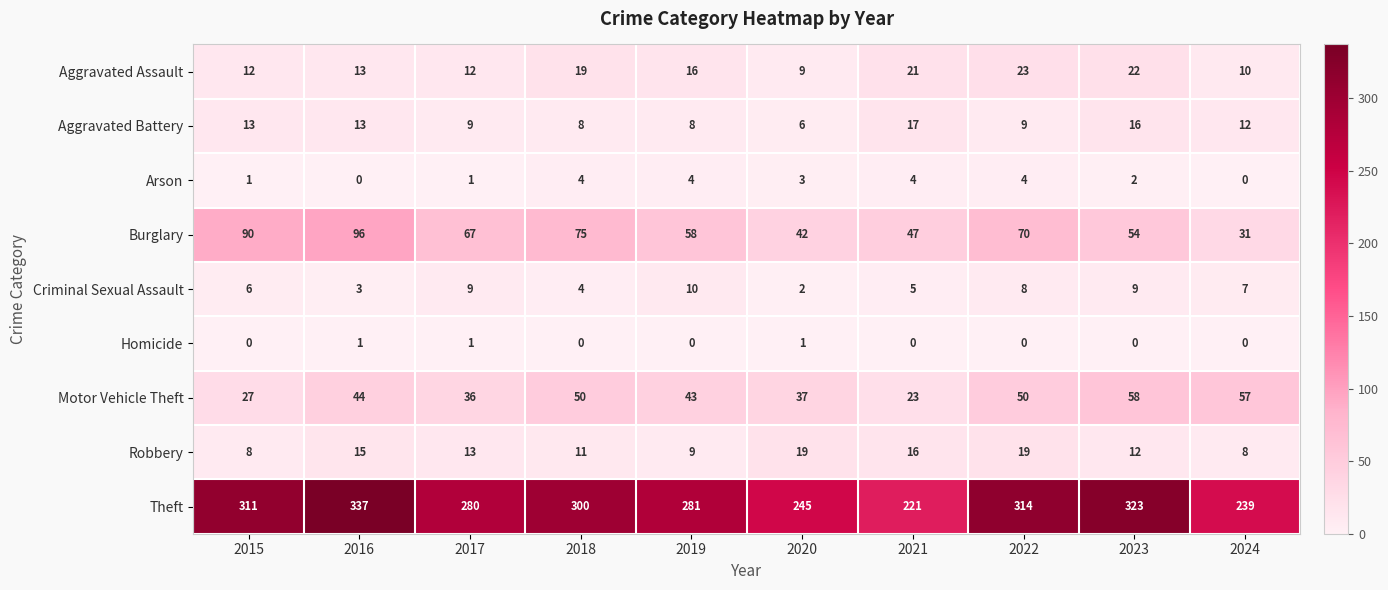

What is the spread (max minus min) of values at 2024?

239